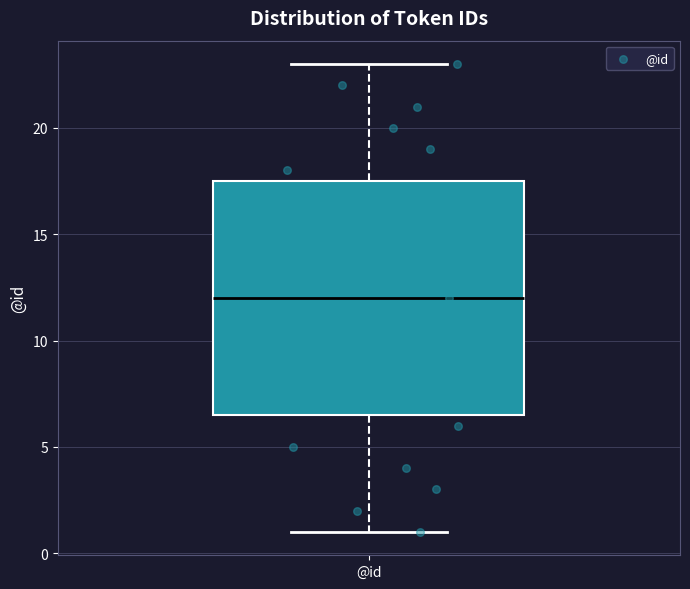

Where does the upper whisker of the box for @id end on the y-axis? The values are not printed on the chart, so give them approximately, as read against the axis.

23.0